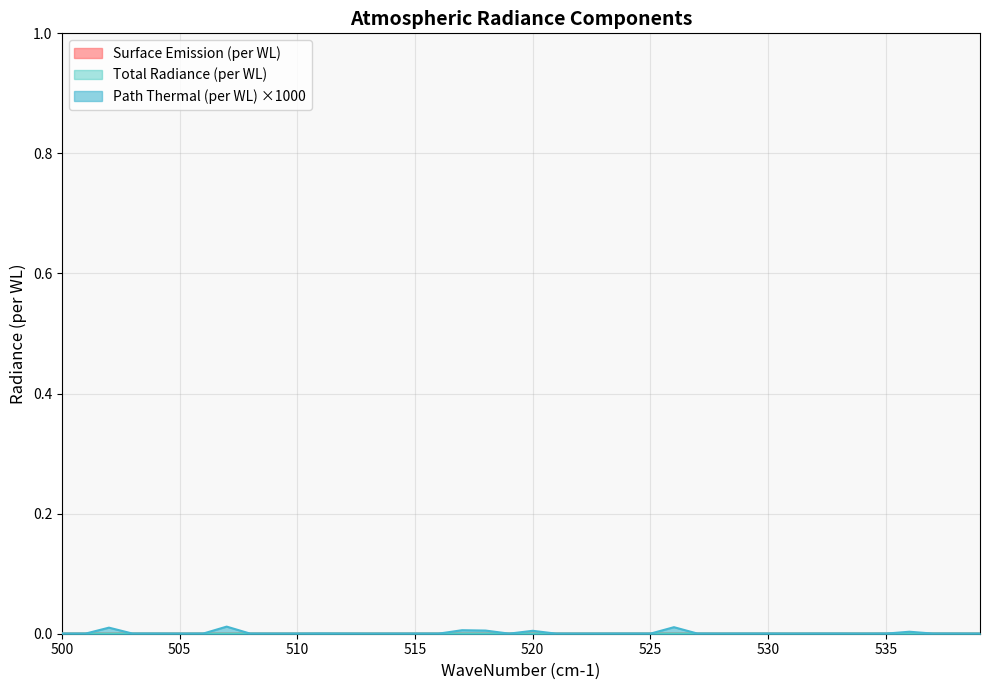

What is the sum of all Path Thermal (per WL) values?

0.1